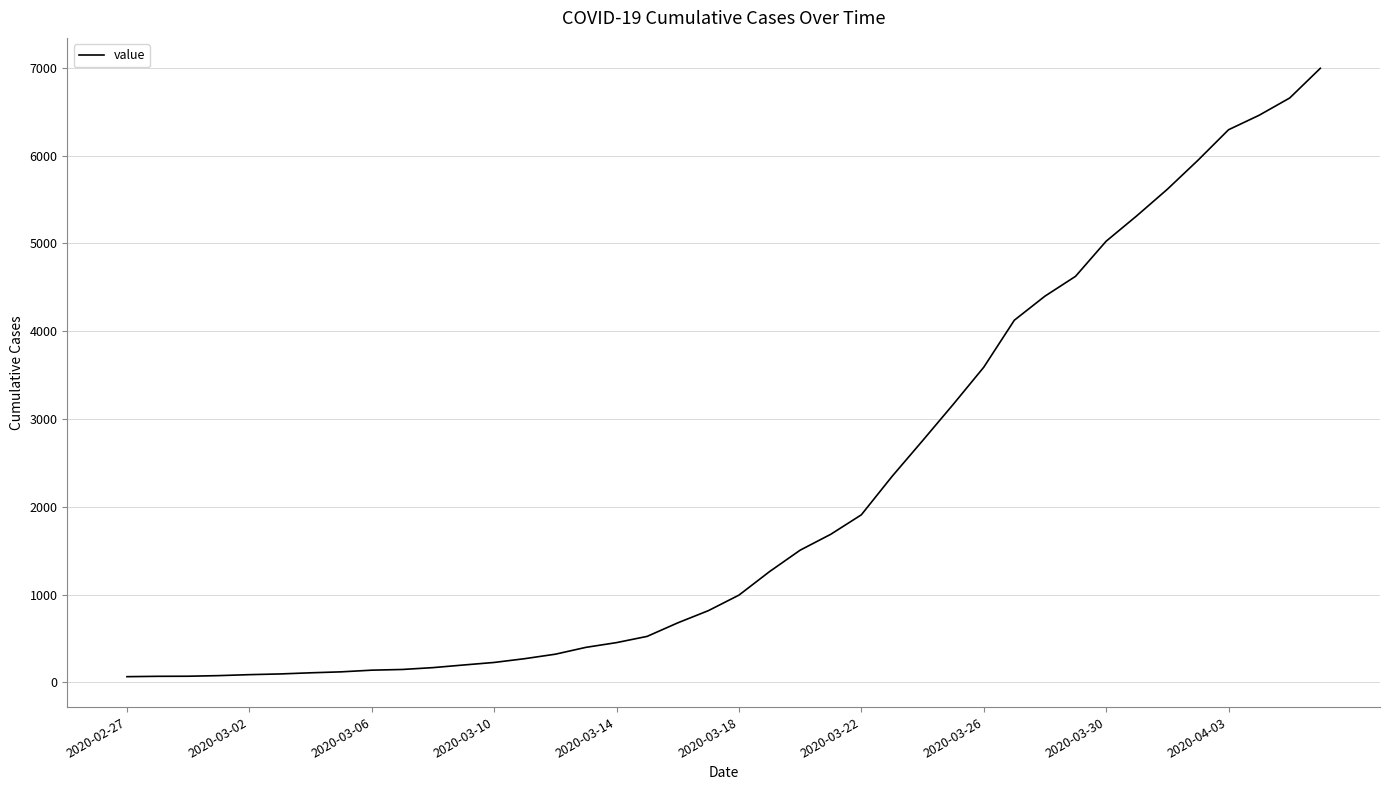

What is the difference between the maximum and minimum values?

6931